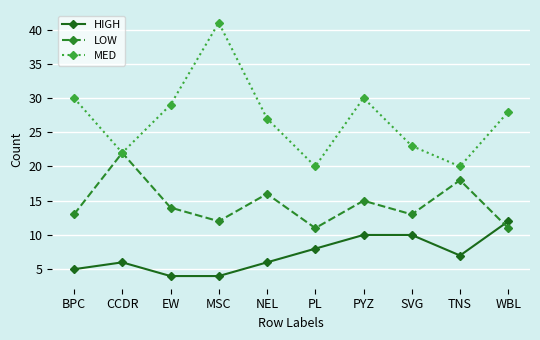

What position from the right is NEL?

6